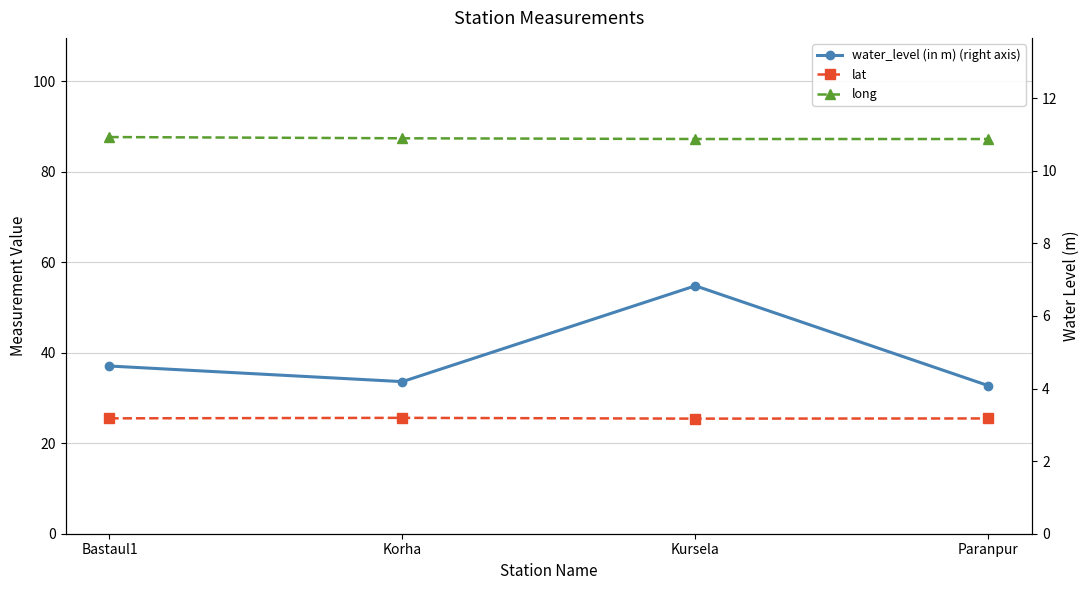

How many lines are shown in the chart?

3